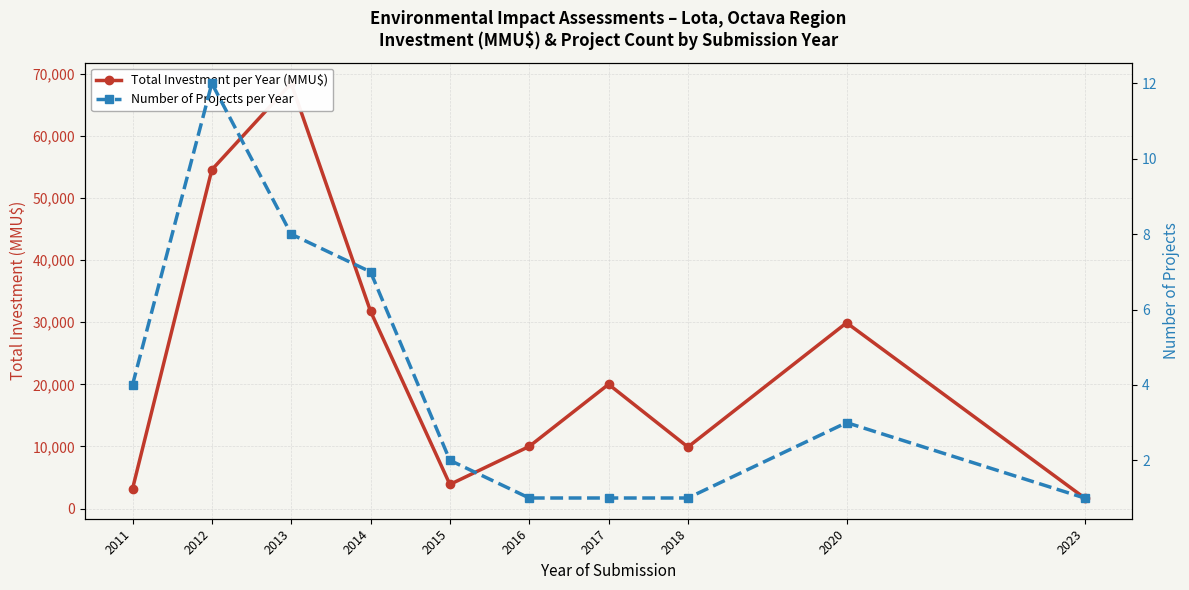

What is the average value of the Number of Projects per Year series?

4